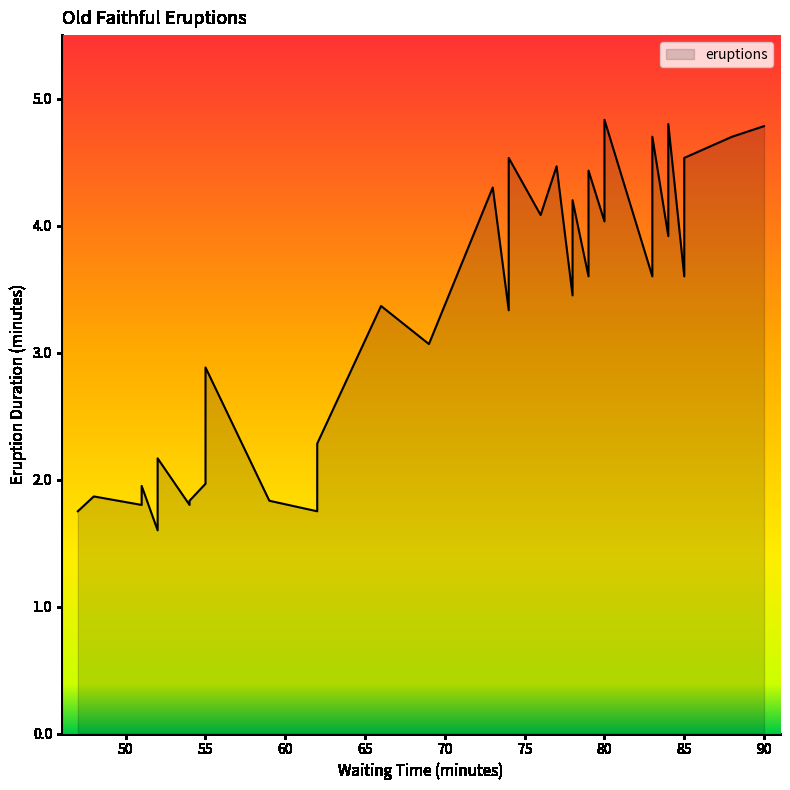

At which label is the value closest to 3?

69